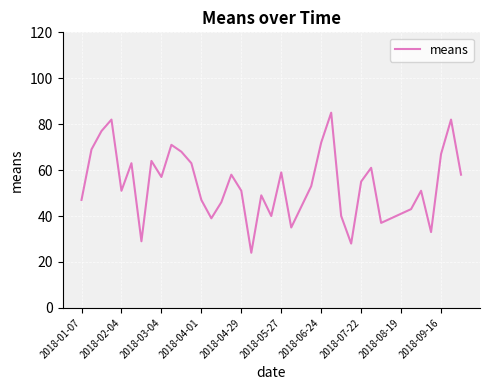

What is the smallest value displayed?

24